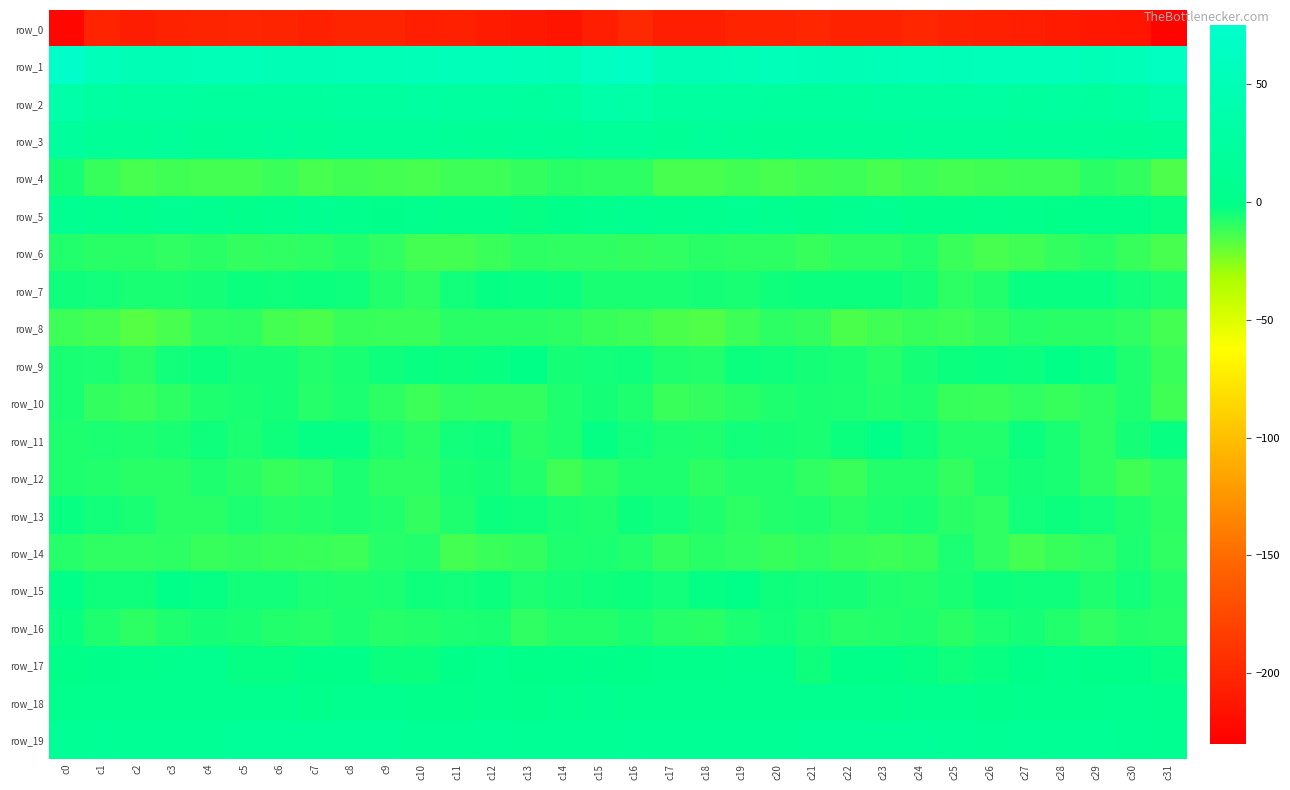

What is the lowest value of the row_4 series?

-15.2